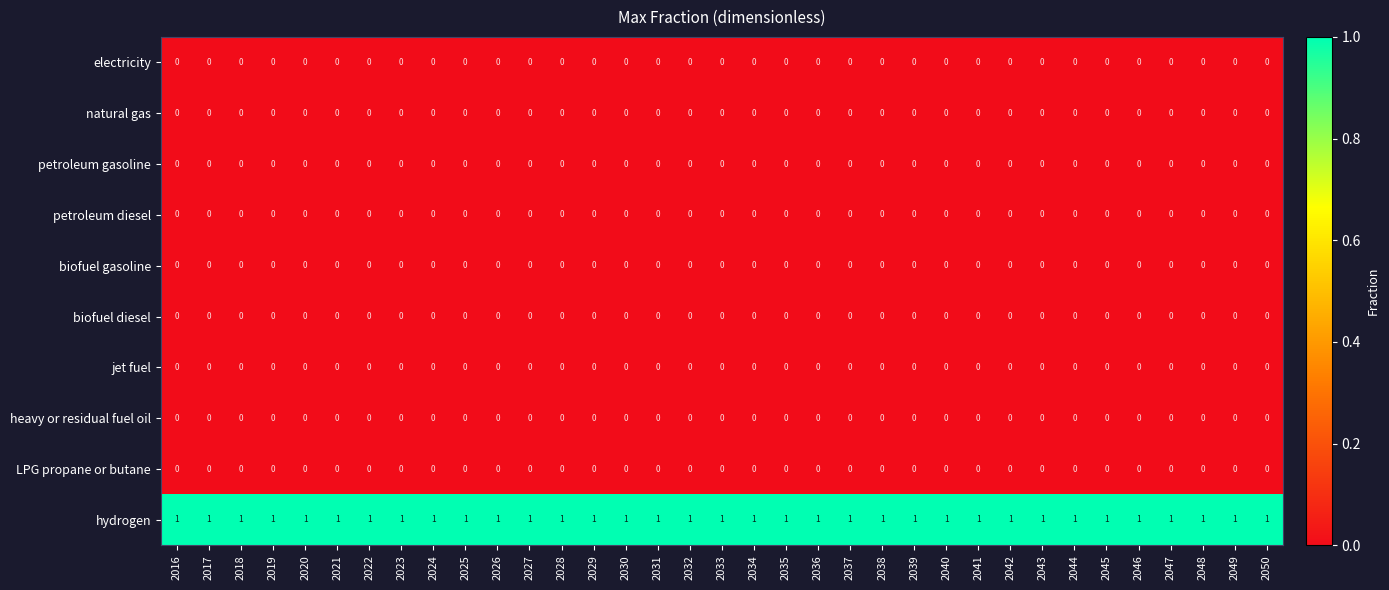

True or false: hydrogen has a value of 0 at 2041.

False